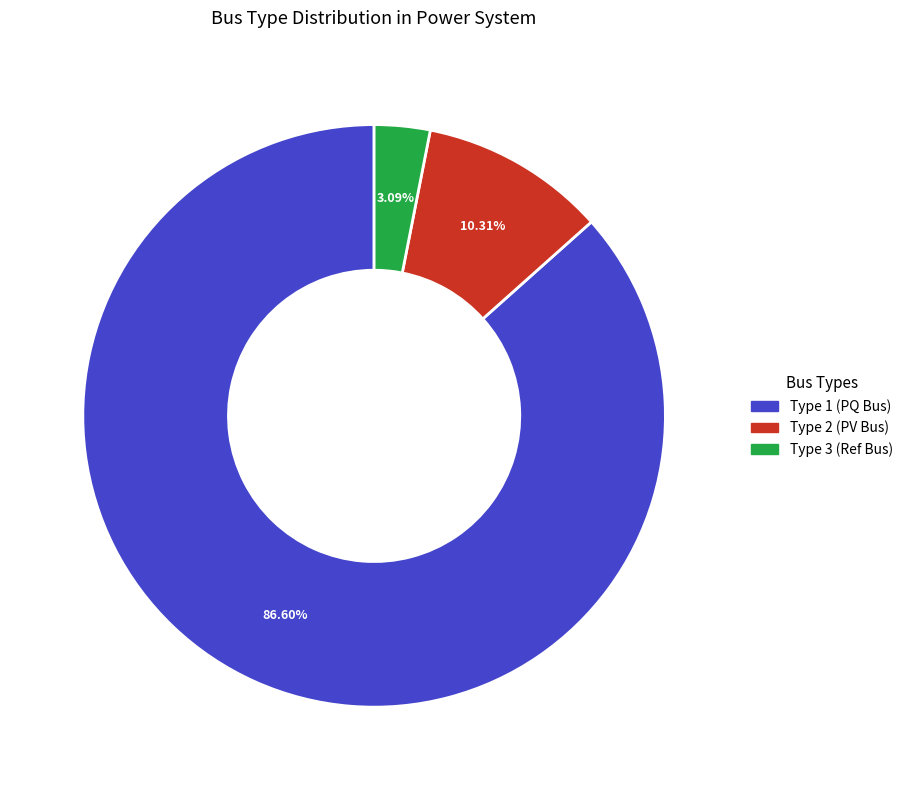

Is there a majority slice in this chart?

Yes